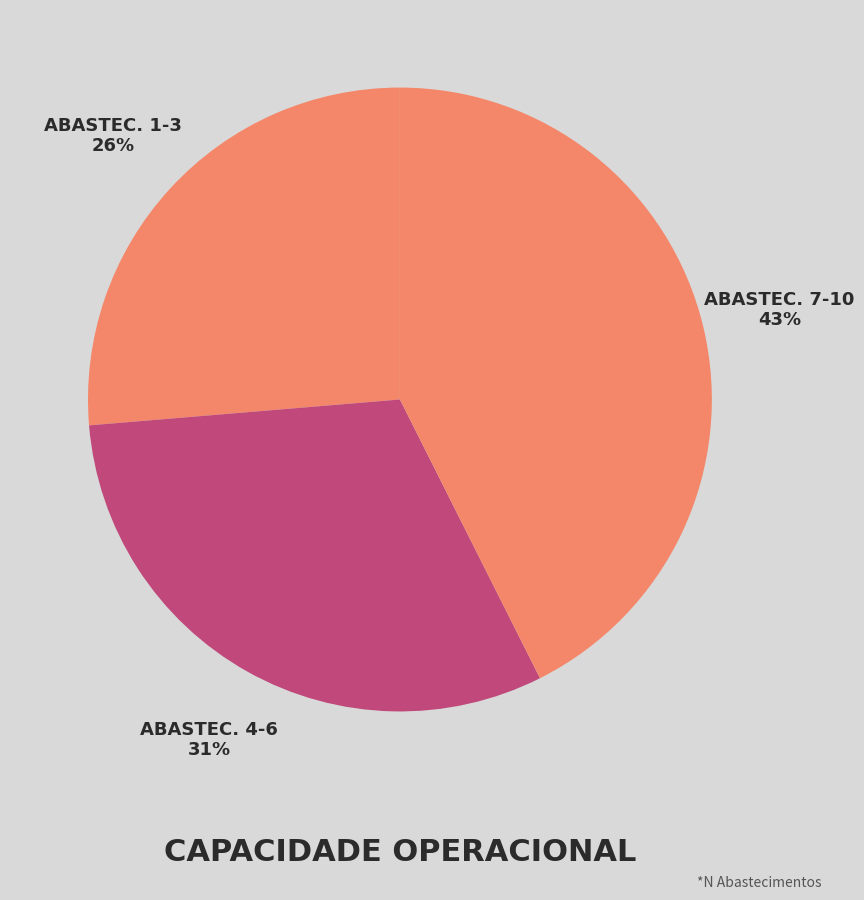

How many slices are in this pie chart?

3